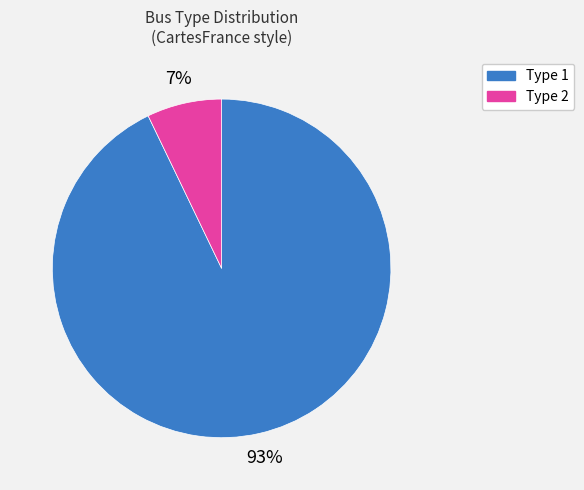

Which has a higher value, Type 2 or Type 1?

Type 1